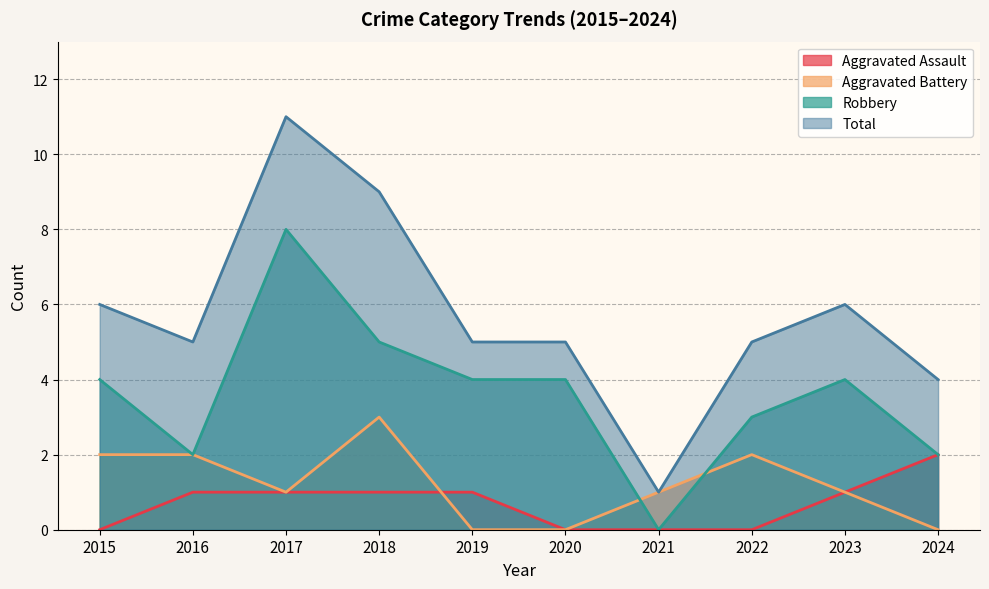

At 2024, list the series in order from smallest to largest.

Aggravated Battery, Aggravated Assault, Robbery, Total